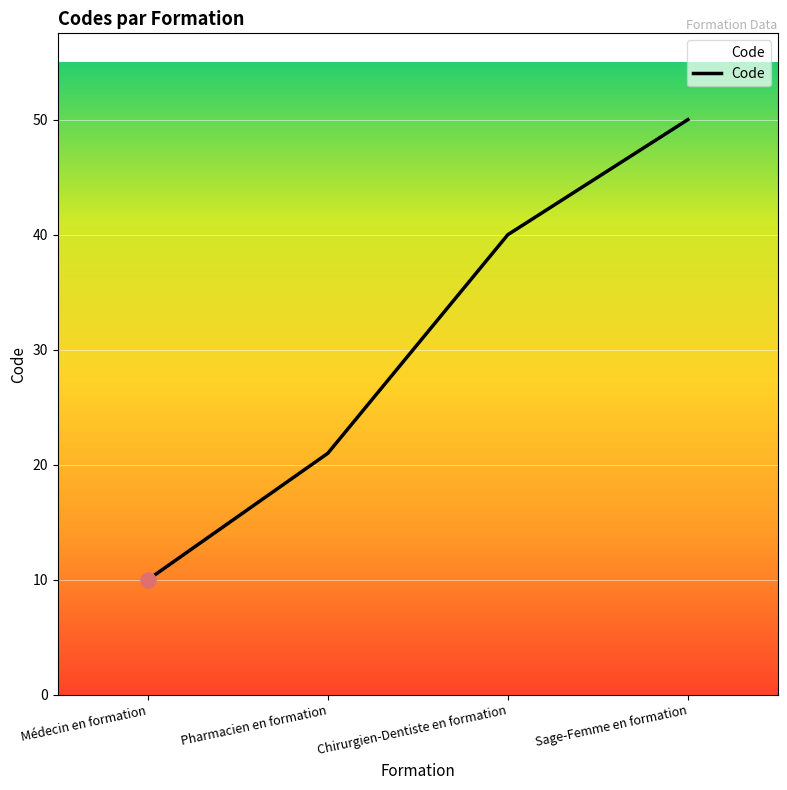

What is the change in value from Pharmacien en formation to Chirurgien-Dentiste en formation?

+19